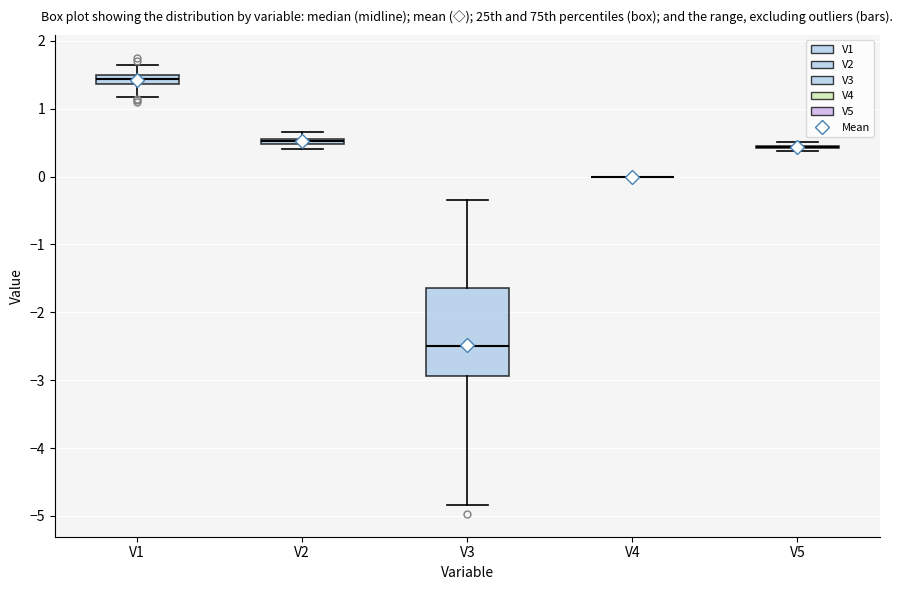

Where does the lower whisker of the box for V3 end on the y-axis? The values are not printed on the chart, so give them approximately, as read against the axis.

-4.8